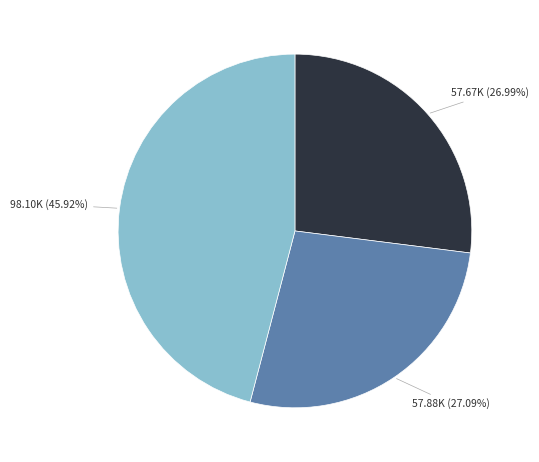

How many slices are in this pie chart?

3